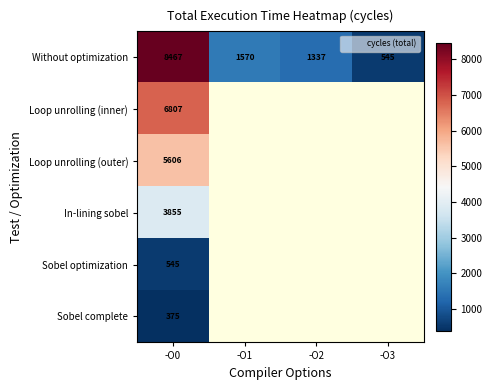

Which category has the lowest value in the Loop unrolling (inner) series?

-O0